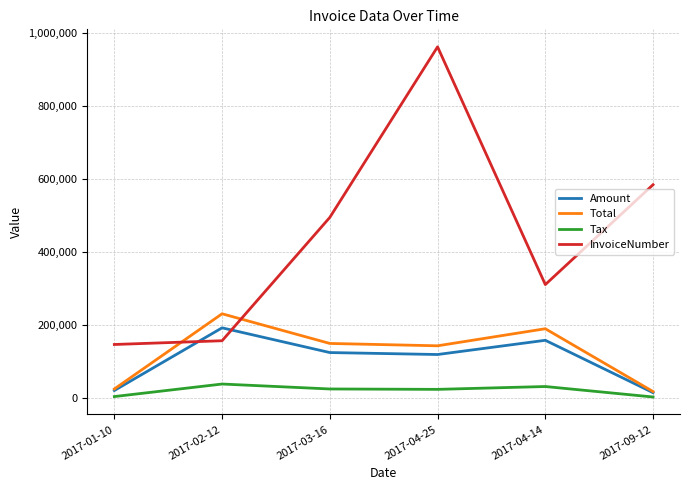

What is the sum of all Tax values?

126109.2